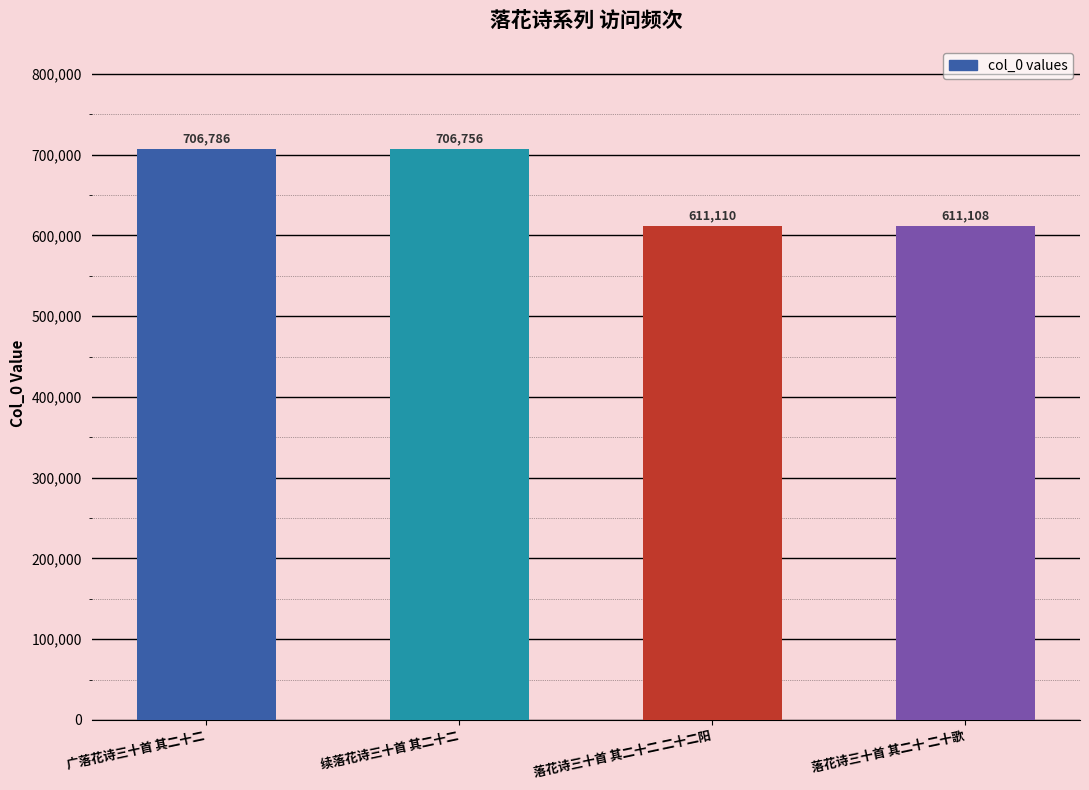

At which category does the chart reach its peak across all series?

广落花诗三十首 其二十二